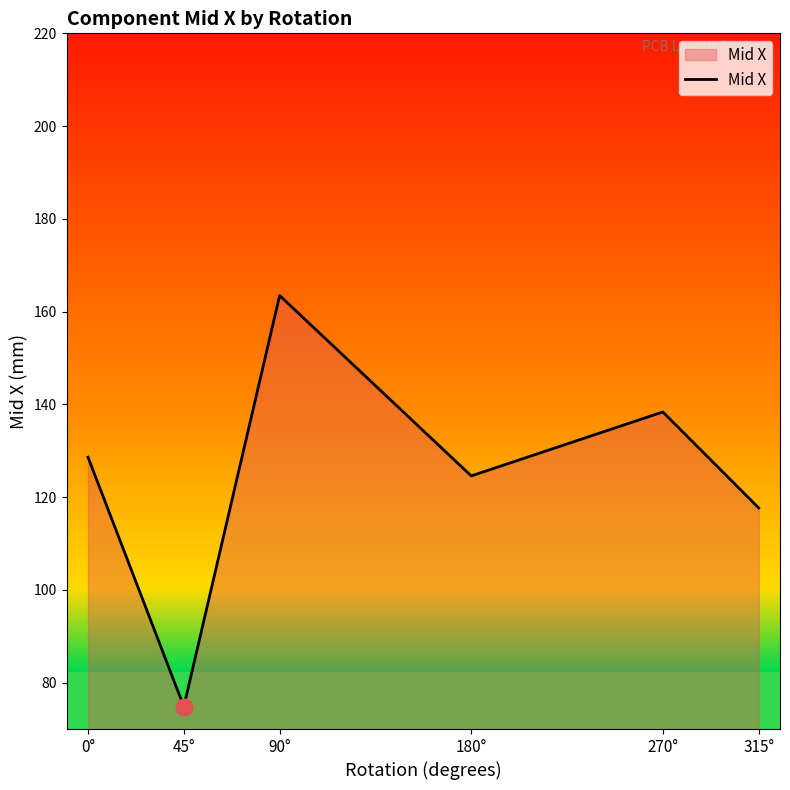

Reading left to right, what are all the values shown in this chart?

0°=128.6	45°=74.9	90°=163.5	180°=124.6	270°=138.4	315°=117.7